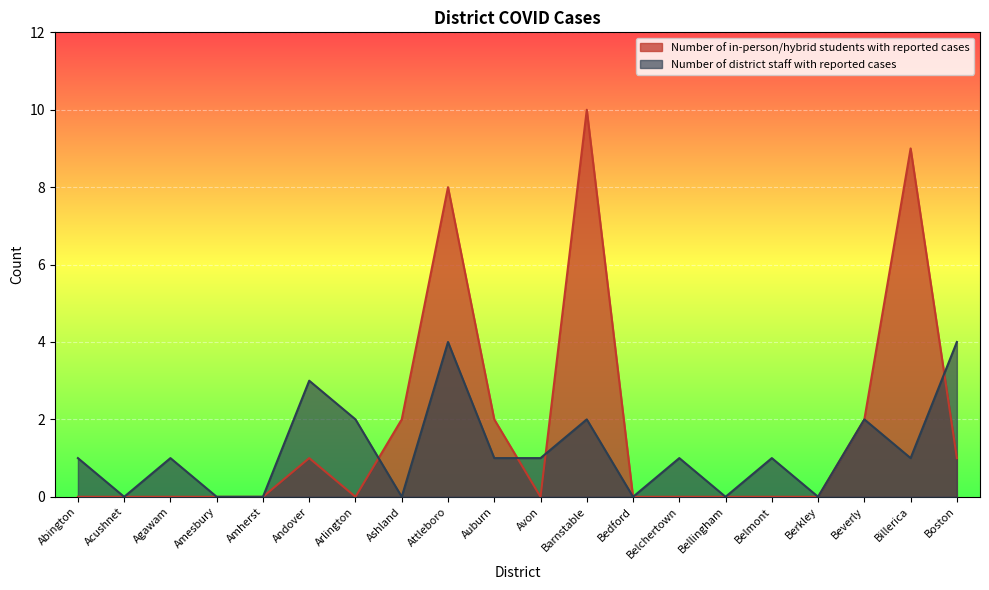

How many Number of district staff with reported cases values are between 0 and 2?

17